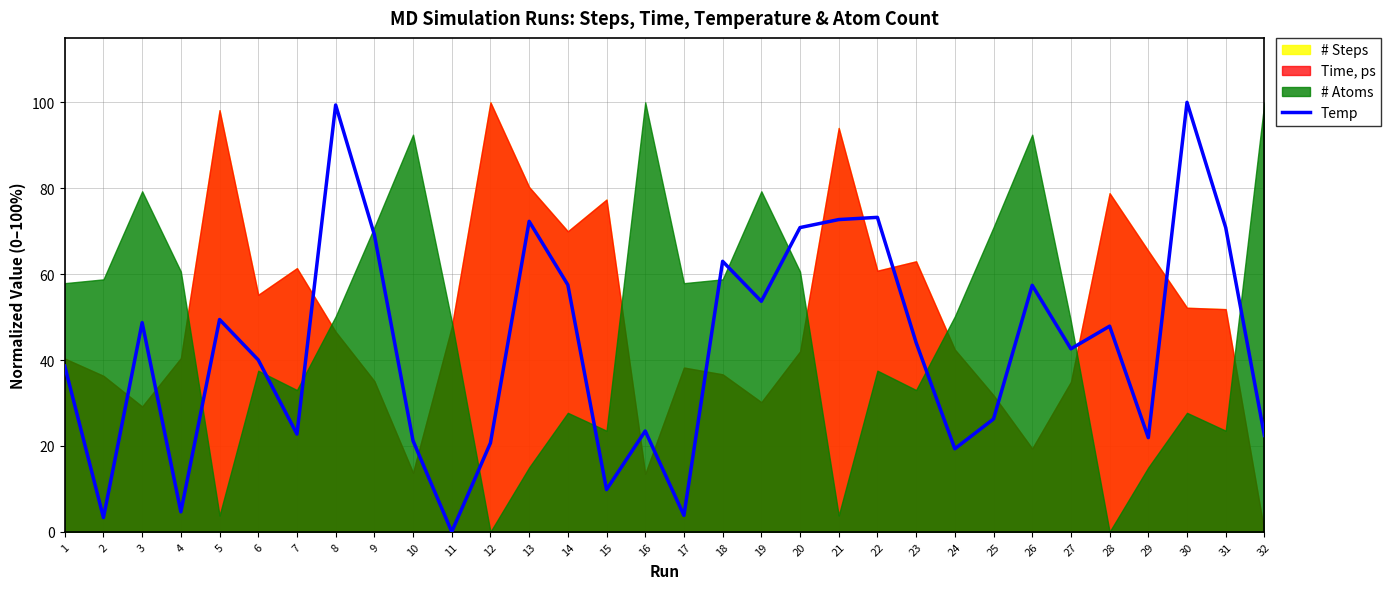

Is it true that the value at 21 is 116.4?

False